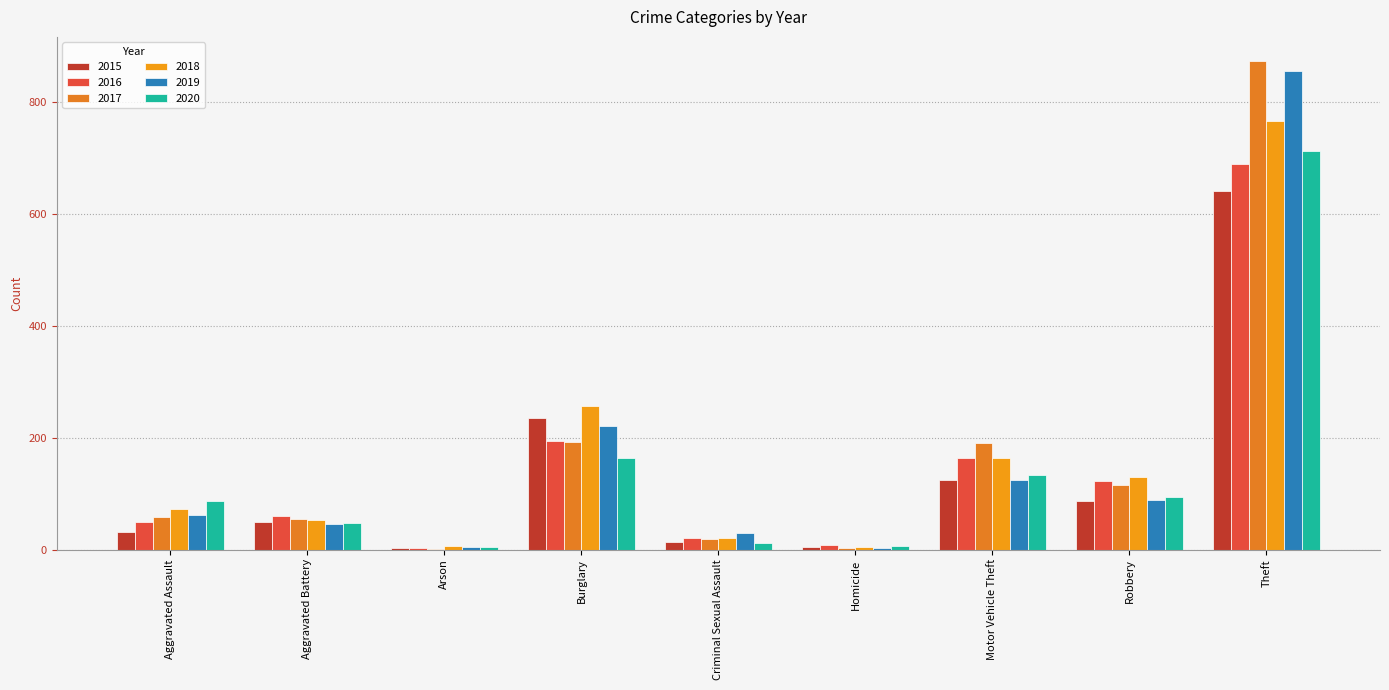

Is it true that 2017 equals 2 at Homicide?

True